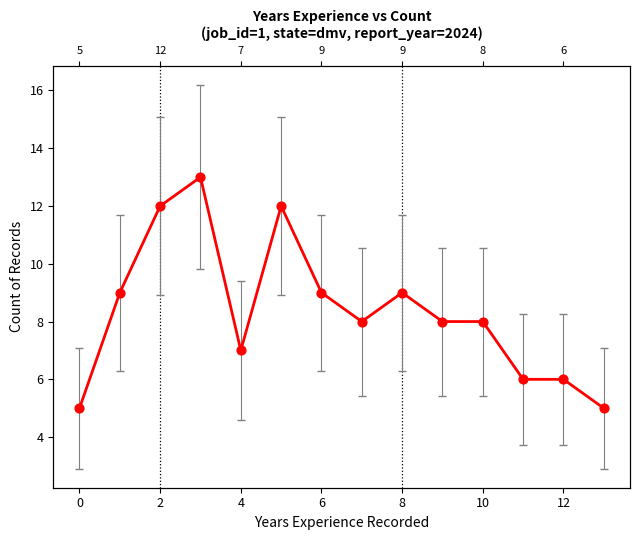

Which has a higher value, 13 or 12?

12